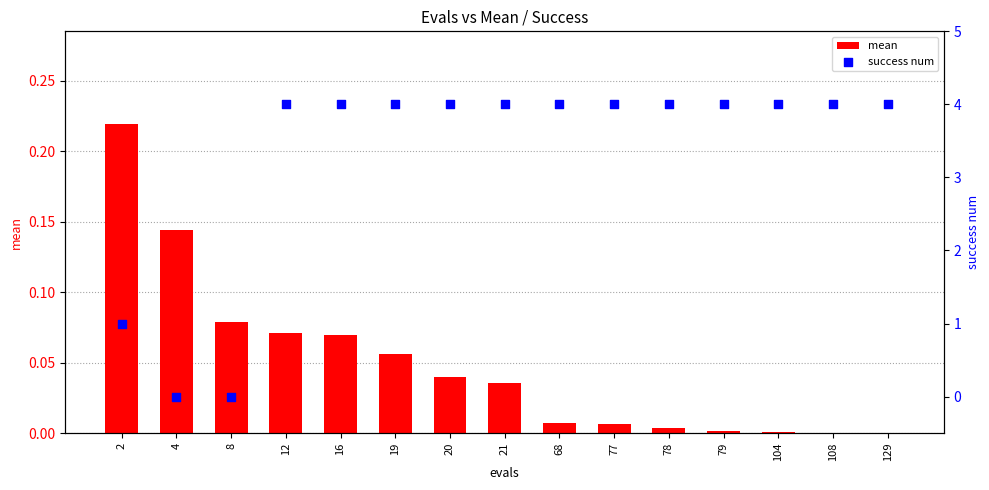

Which series has the largest total across all categories?

success num